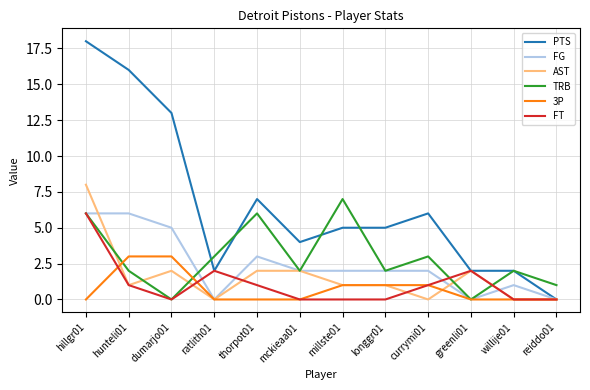

Between currymi01 and reiddo01, which series saw the biggest shift?

PTS